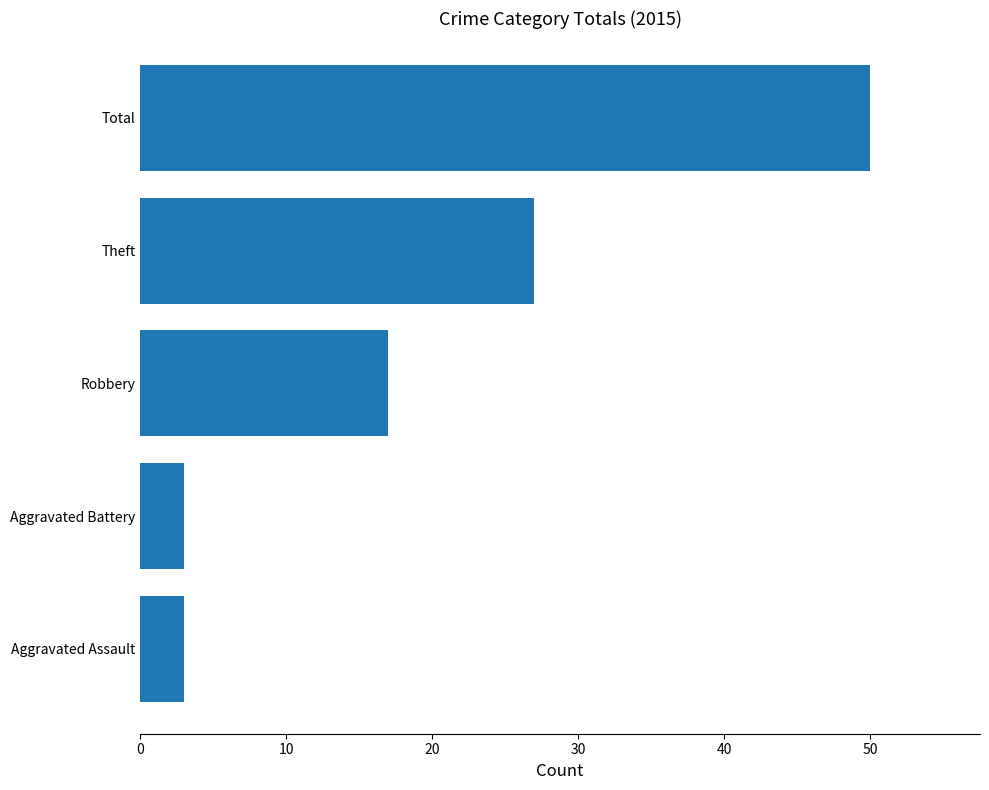

At which category does the chart reach its peak across all series?

Total